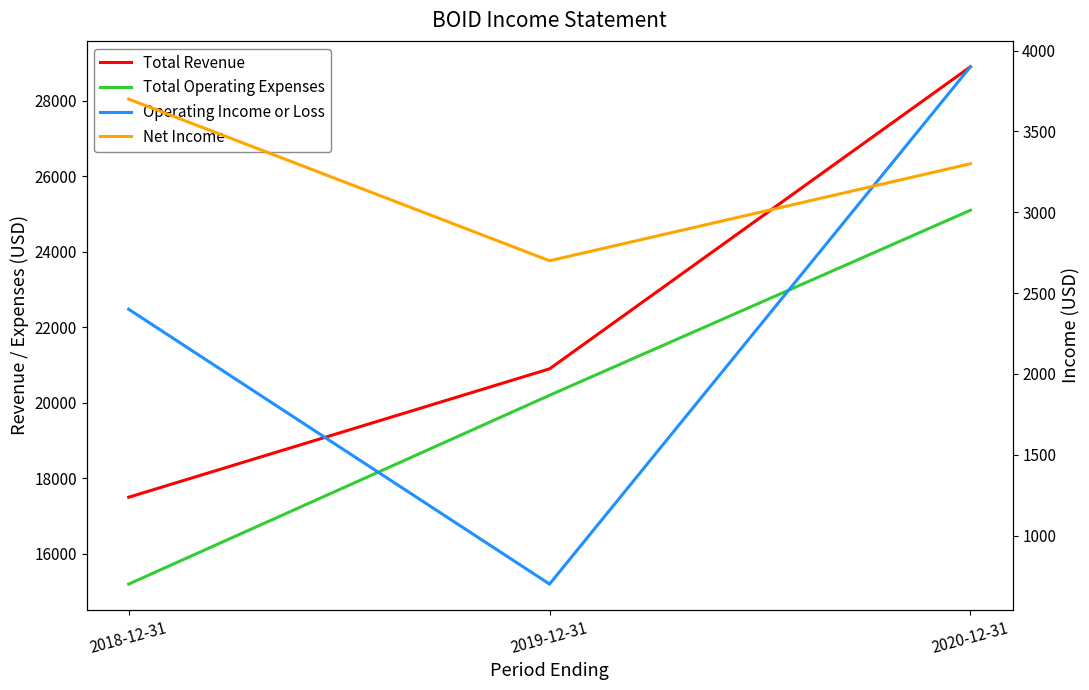

How many data points in Total Revenue are less than 20900?

1